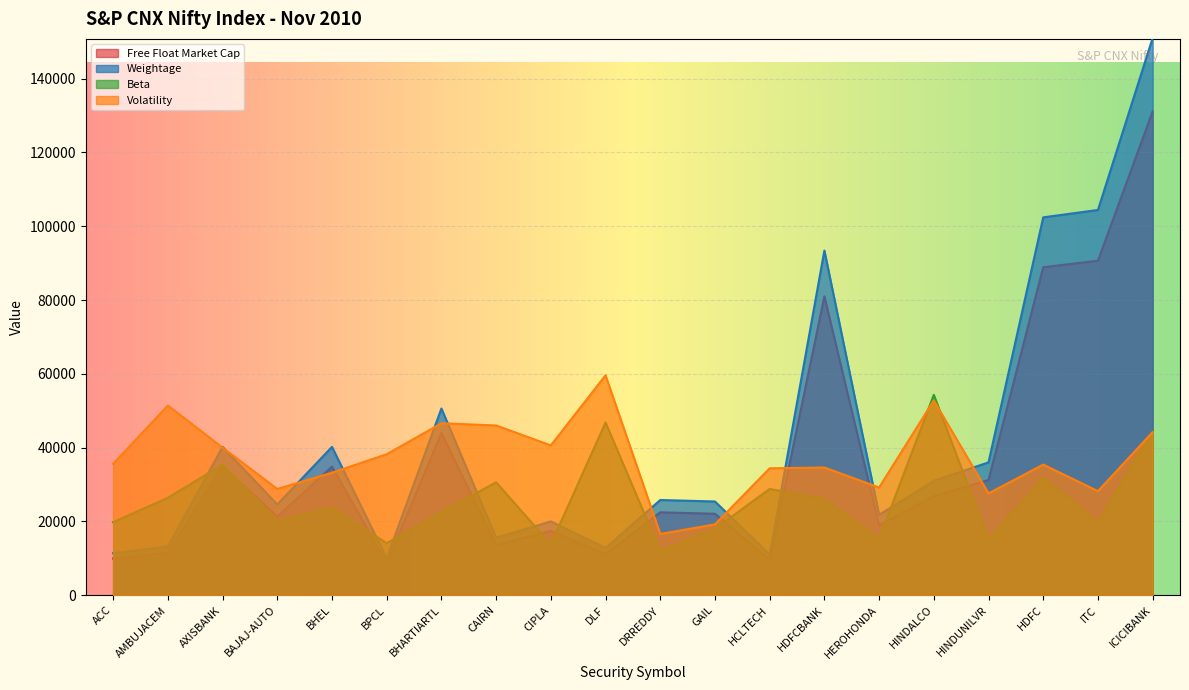

What is the difference between the Weightage values at BPCL and AXISBANK?

30200.0